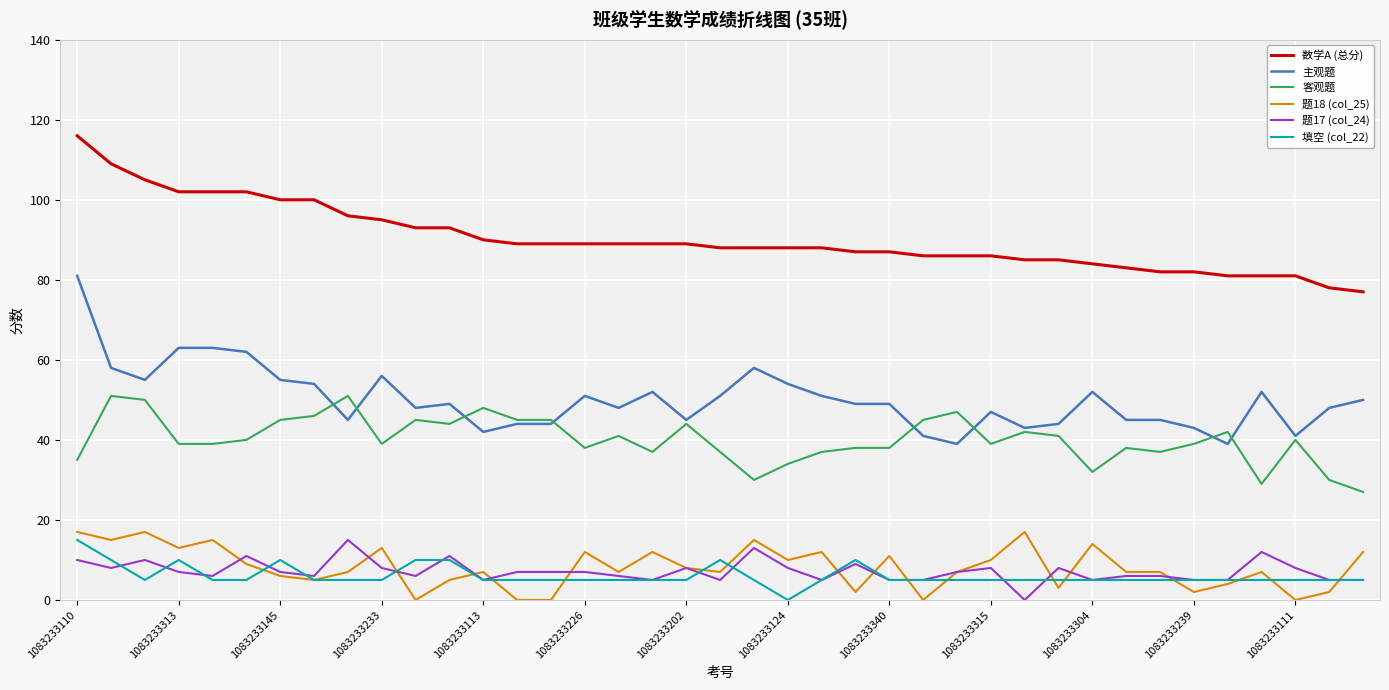

True or false: 数学A (总分) and 题17 (col_24) cross at least once.

False